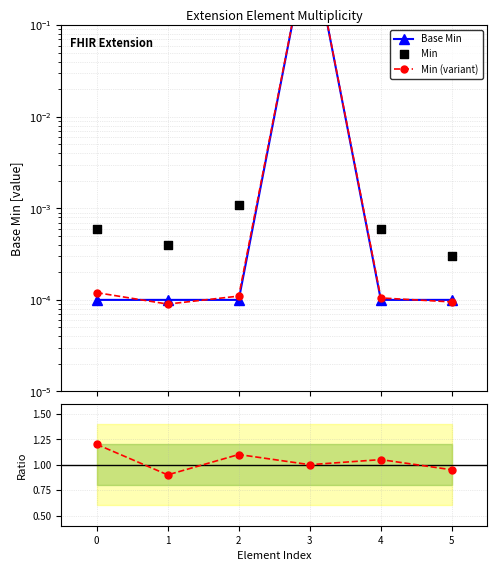

Which series has the largest Y range (max minus min)?

Min (variant)